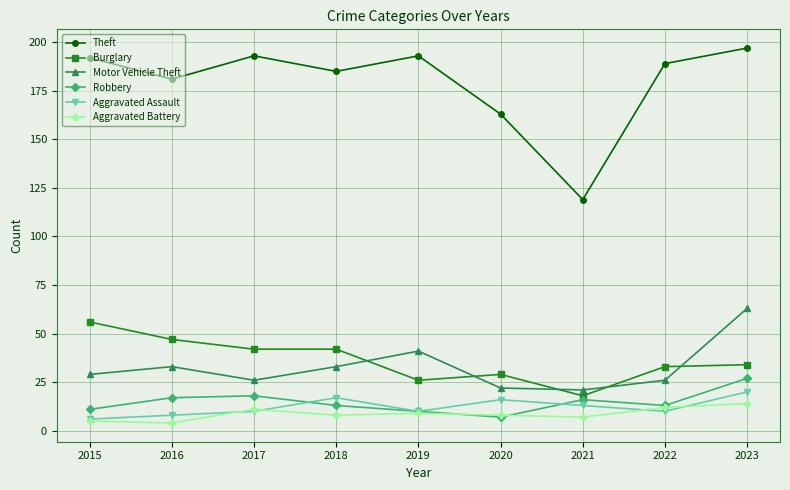

List the series in order of their peak value, highest first.

Theft, Motor Vehicle Theft, Burglary, Robbery, Aggravated Assault, Aggravated Battery